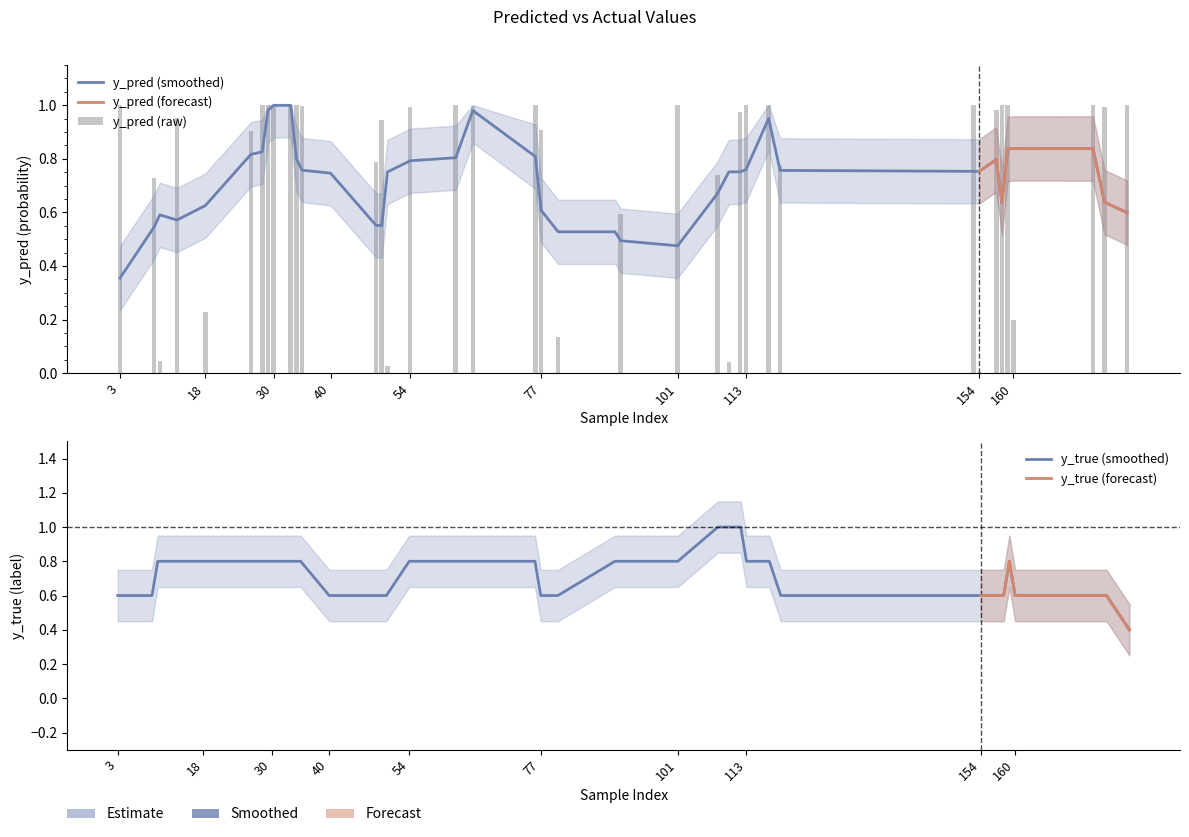

What is the average value of the y_pred series?

0.7